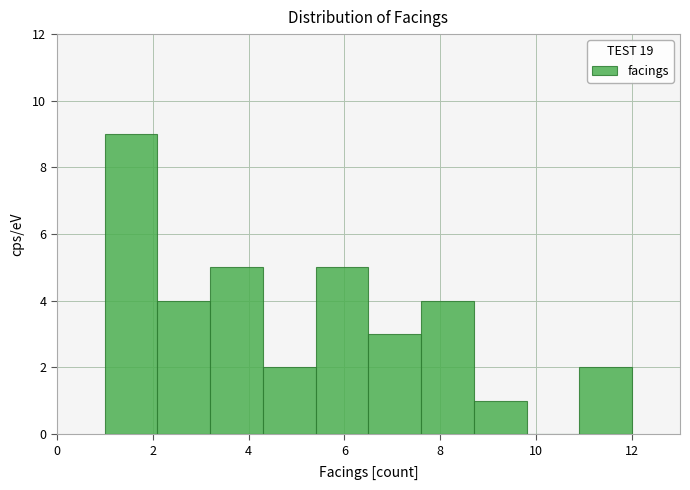

What is the height of the bar covering 7.6 to 8.7 on the x-axis? Neither the bar edges nor the heights are printed on the chart, so give them approximately, as read against the axes.

4